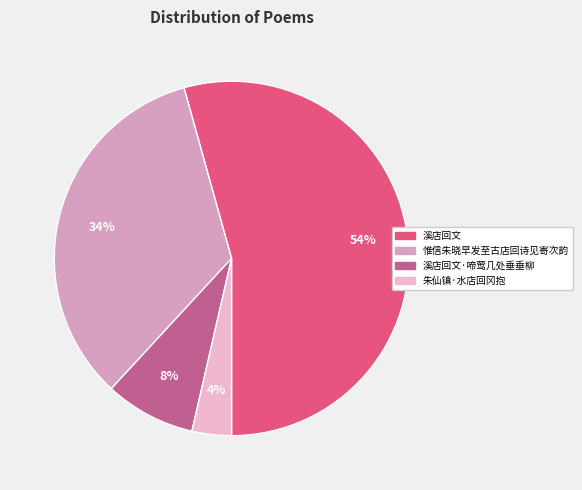

What percentage is NOT represented by 溪店回文?

45.7%